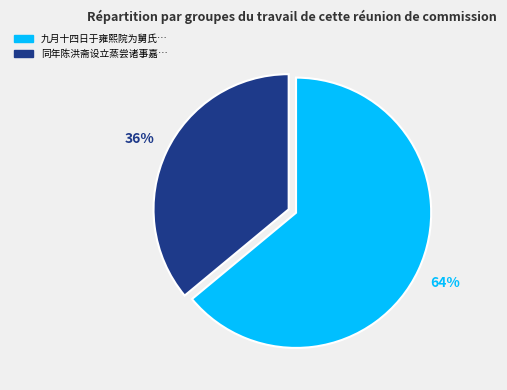

Is there any slice that represents more than half of the pie?

Yes